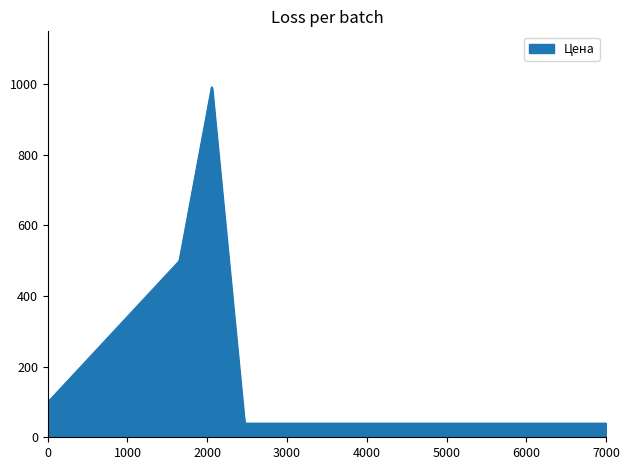

What is the minimum value shown in the chart?

40.0